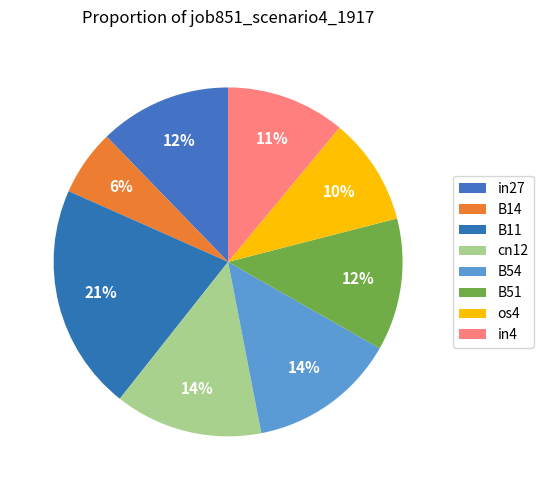

To the nearest percent, what portion does B14 represent?

6%